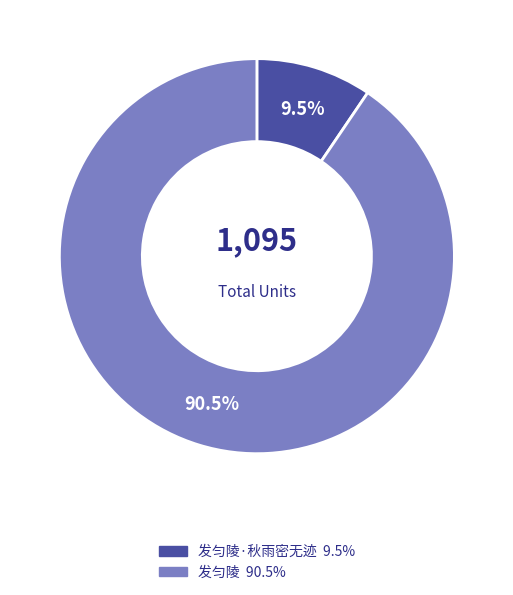

Is there a majority slice in this chart?

Yes